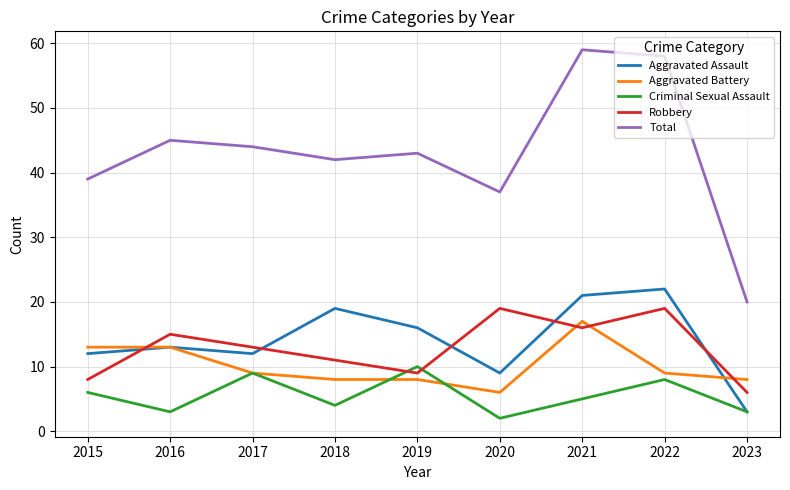

Between 2019 and 2022, which series saw the biggest shift?

Total